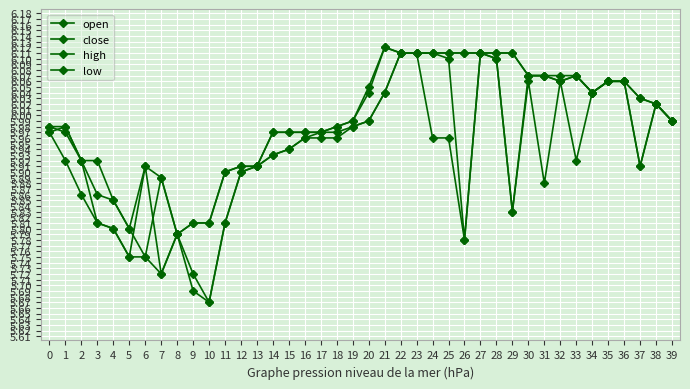

Is this an area chart (filled region under the line)?

No